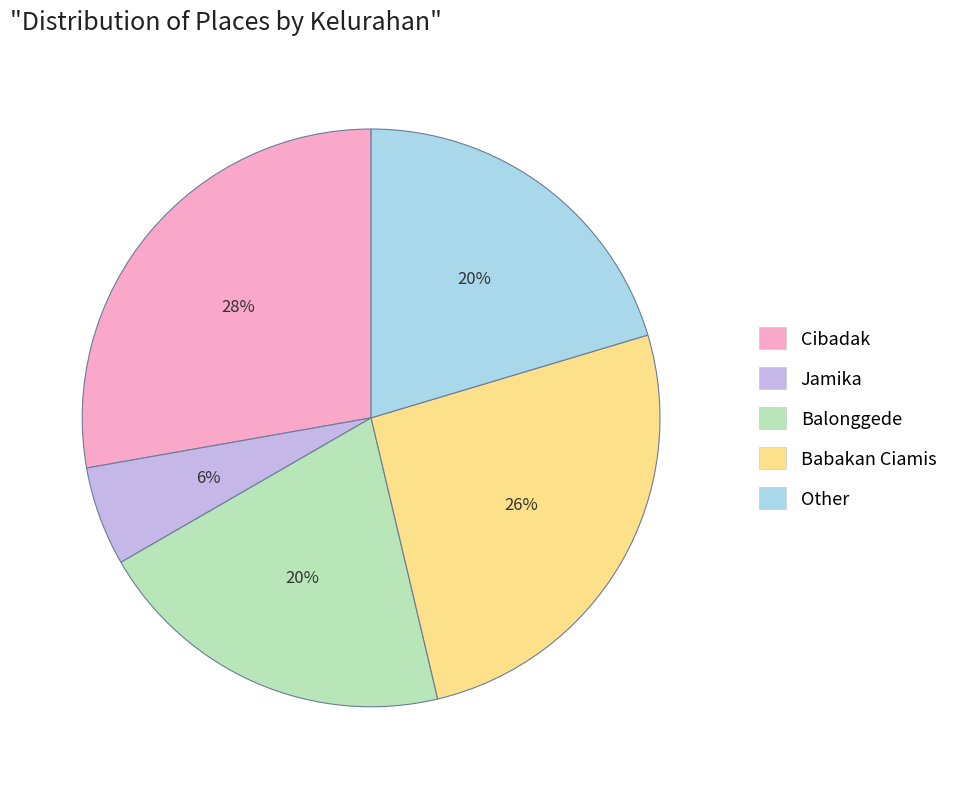

Is it true that Balonggede is 30% of the pie?

False